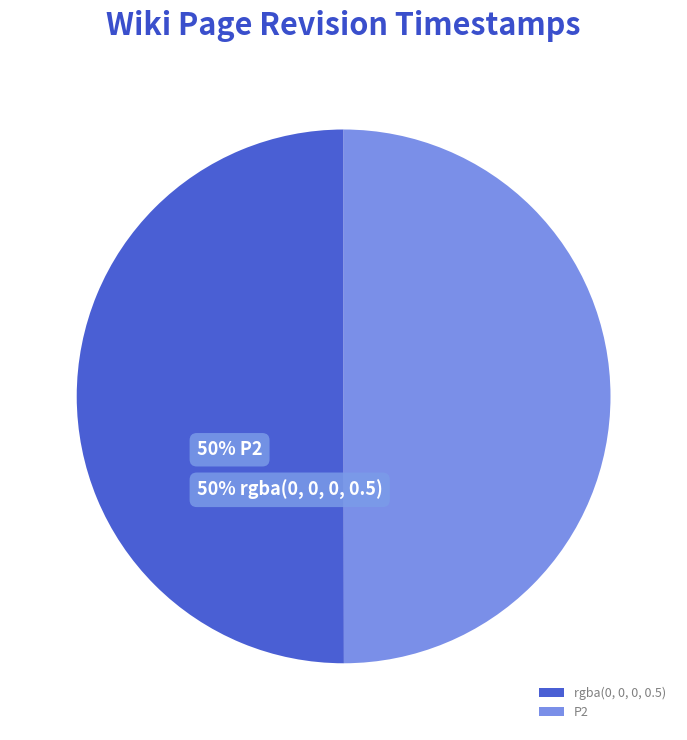

To the nearest percent, what portion does rgba(0, 0, 0, 0.5) represent?

50%